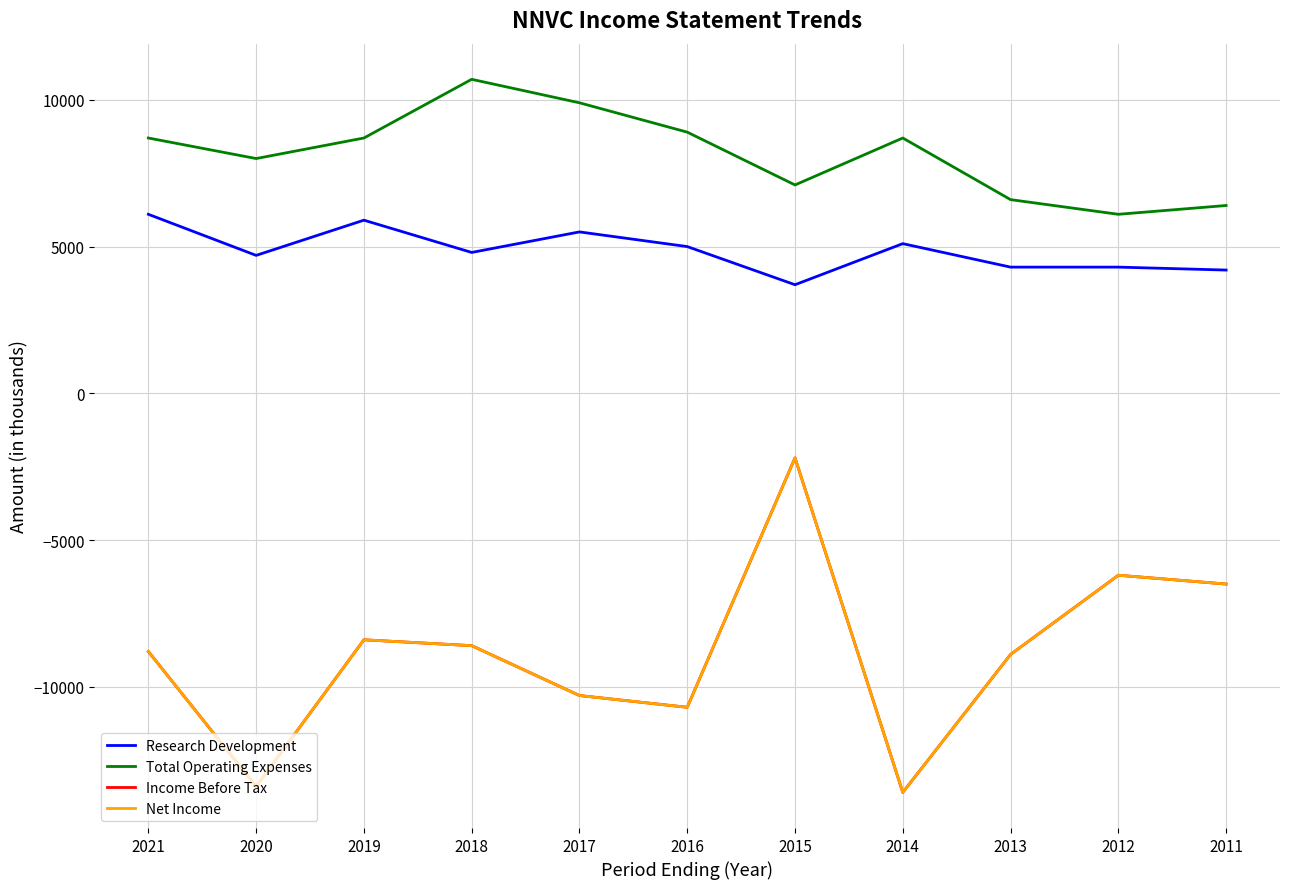

Does the chart display data point markers on the line(s)?

No